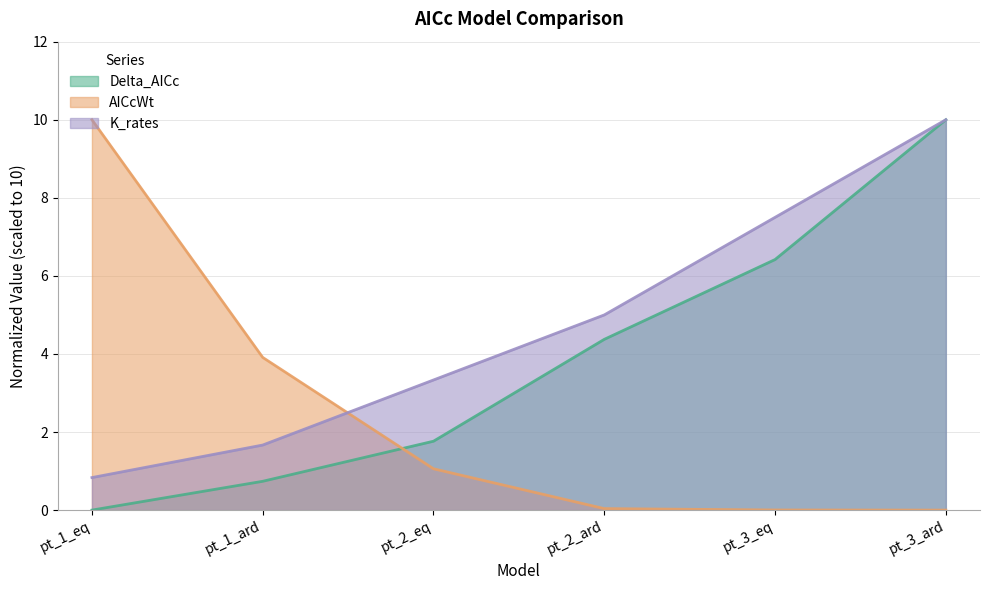

At how many categories does at least one series exceed 8?

2